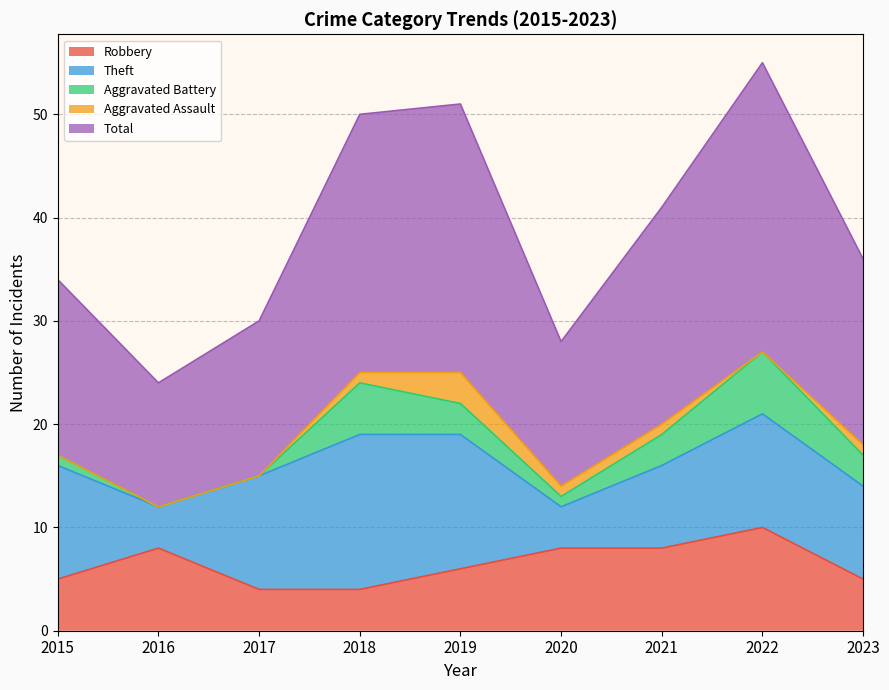

Rank the series at 2019 from highest to lowest value.

Total, Theft, Robbery, Aggravated Battery, Aggravated Assault